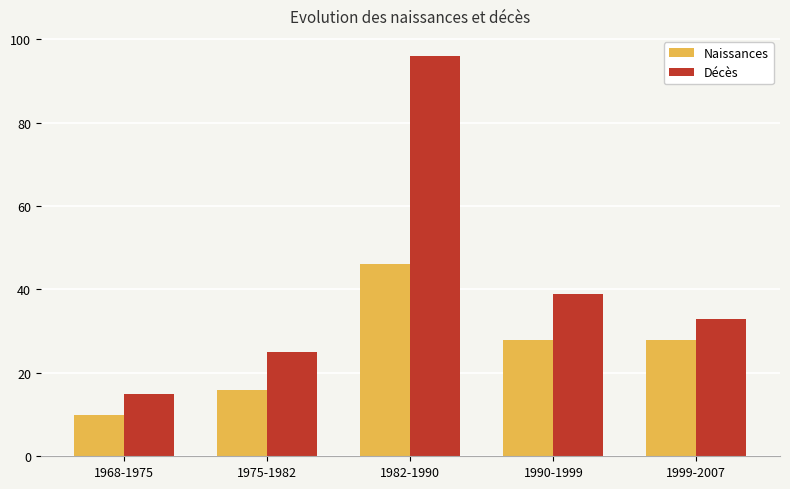

Is the value of Décès at 1968-1975 greater than the value of Naissances at 1975-1982?

No